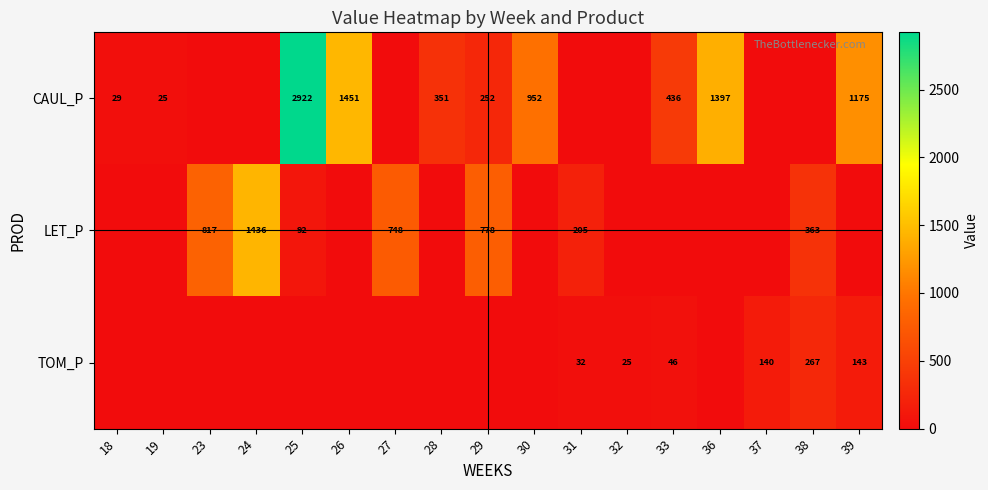

Is it true that CAUL_P equals 436 at 33?

True